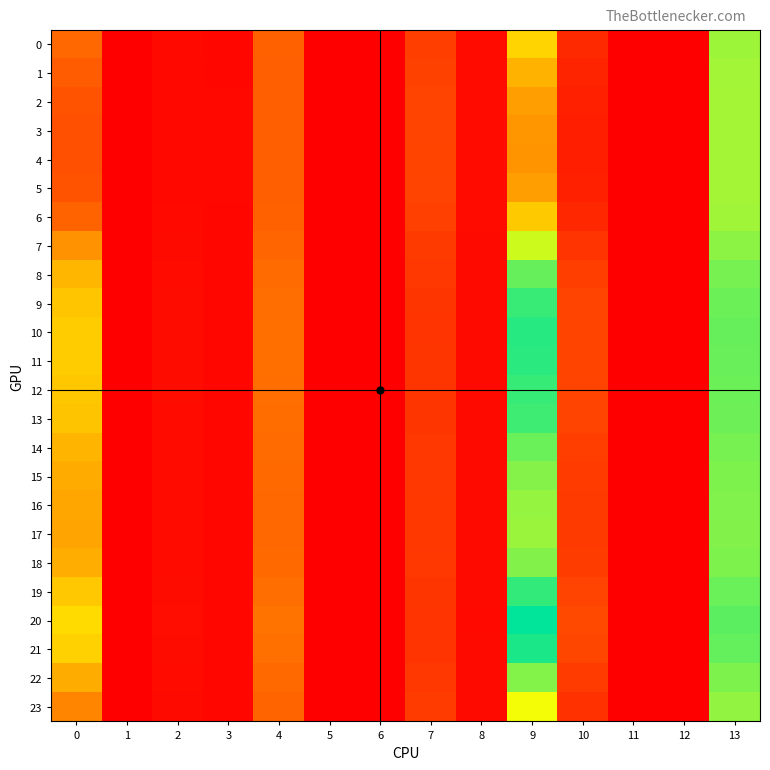

Reading left to right, list all the values displayed in this chart.

0: 0=0.8	1=0.0	2=0.1	3=0.1	4=0.8	5=0.0	6=0.0	7=0.5	8=0.1	9=1.4	10=0.3	11=0.0	12=0.0	13=1.9
1: 0=0.7	1=0.0	2=0.1	3=0.1	4=0.8	5=0.0	6=0.0	7=0.5	8=0.1	9=1.2	10=0.3	11=0.0	12=0.0	13=1.9
2: 0=0.7	1=0.0	2=0.1	3=0.1	4=0.8	5=0.0	6=0.0	7=0.5	8=0.1	9=1.1	10=0.3	11=0.0	12=0.0	13=1.9
3: 0=0.6	1=0.0	2=0.1	3=0.1	4=0.8	5=0.0	6=0.0	7=0.5	8=0.1	9=1.1	10=0.3	11=0.0	12=0.0	13=1.9
4: 0=0.6	1=0.0	2=0.1	3=0.1	4=0.8	5=0.0	6=0.0	7=0.5	8=0.1	9=1.1	10=0.3	11=0.0	12=0.0	13=1.9
5: 0=0.7	1=0.0	2=0.1	3=0.1	4=0.8	5=0.0	6=0.0	7=0.5	8=0.1	9=1.1	10=0.3	11=0.0	12=0.0	13=1.9
6: 0=0.8	1=0.0	2=0.1	3=0.1	4=0.8	5=0.0	6=0.0	7=0.5	8=0.1	9=1.3	10=0.3	11=0.0	12=0.0	13=1.9
7: 0=1.0	1=0.0	2=0.1	3=0.1	4=0.8	5=0.0	6=0.0	7=0.5	8=0.1	9=1.8	10=0.4	11=0.0	12=0.0	13=2.0
8: 0=1.2	1=0.0	2=0.1	3=0.1	4=0.8	5=0.0	6=0.0	7=0.4	8=0.1	9=2.1	10=0.5	11=0.0	12=0.0	13=2.0
9: 0=1.3	1=0.0	2=0.1	3=0.1	4=0.9	5=0.0	6=0.0	7=0.4	8=0.1	9=2.2	10=0.5	11=0.0	12=0.0	13=2.1
10: 0=1.4	1=0.0	2=0.1	3=0.1	4=0.9	5=0.0	6=0.0	7=0.4	8=0.1	9=2.3	10=0.5	11=0.0	12=0.0	13=2.1
11: 0=1.3	1=0.0	2=0.1	3=0.1	4=0.9	5=0.0	6=0.0	7=0.4	8=0.1	9=2.3	10=0.5	11=0.0	12=0.0	13=2.1
12: 0=1.3	1=0.0	2=0.1	3=0.1	4=0.9	5=0.0	6=0.0	7=0.4	8=0.1	9=2.2	10=0.5	11=0.0	12=0.0	13=2.1
13: 0=1.3	1=0.0	2=0.1	3=0.1	4=0.9	5=0.0	6=0.0	7=0.4	8=0.1	9=2.2	10=0.5	11=0.0	12=0.0	13=2.1
14: 0=1.2	1=0.0	2=0.1	3=0.1	4=0.8	5=0.0	6=0.0	7=0.4	8=0.1	9=2.1	10=0.5	11=0.0	12=0.0	13=2.0
15: 0=1.2	1=0.0	2=0.1	3=0.1	4=0.8	5=0.0	6=0.0	7=0.4	8=0.1	9=2.0	10=0.5	11=0.0	12=0.0	13=2.0
16: 0=1.1	1=0.0	2=0.1	3=0.1	4=0.8	5=0.0	6=0.0	7=0.4	8=0.1	9=2.0	10=0.5	11=0.0	12=0.0	13=2.0
17: 0=1.1	1=0.0	2=0.1	3=0.1	4=0.8	5=0.0	6=0.0	7=0.4	8=0.1	9=1.9	10=0.5	11=0.0	12=0.0	13=2.0
18: 0=1.2	1=0.0	2=0.1	3=0.1	4=0.8	5=0.0	6=0.0	7=0.4	8=0.1	9=2.0	10=0.5	11=0.0	12=0.0	13=2.0
19: 0=1.3	1=0.0	2=0.1	3=0.1	4=0.9	5=0.0	6=0.0	7=0.4	8=0.1	9=2.3	10=0.5	11=0.0	12=0.0	13=2.1
20: 0=1.4	1=0.0	2=0.1	3=0.1	4=0.9	5=0.0	6=0.0	7=0.4	8=0.1	9=2.4	10=0.6	11=0.0	12=0.0	13=2.1
21: 0=1.4	1=0.0	2=0.1	3=0.1	4=0.9	5=0.0	6=0.0	7=0.4	8=0.1	9=2.3	10=0.6	11=0.0	12=0.0	13=2.1
22: 0=1.2	1=0.0	2=0.1	3=0.1	4=0.8	5=0.0	6=0.0	7=0.4	8=0.1	9=2.0	10=0.5	11=0.0	12=0.0	13=2.0
23: 0=1.0	1=0.0	2=0.1	3=0.1	4=0.8	5=0.0	6=0.0	7=0.5	8=0.1	9=1.7	10=0.4	11=0.0	12=0.0	13=2.0